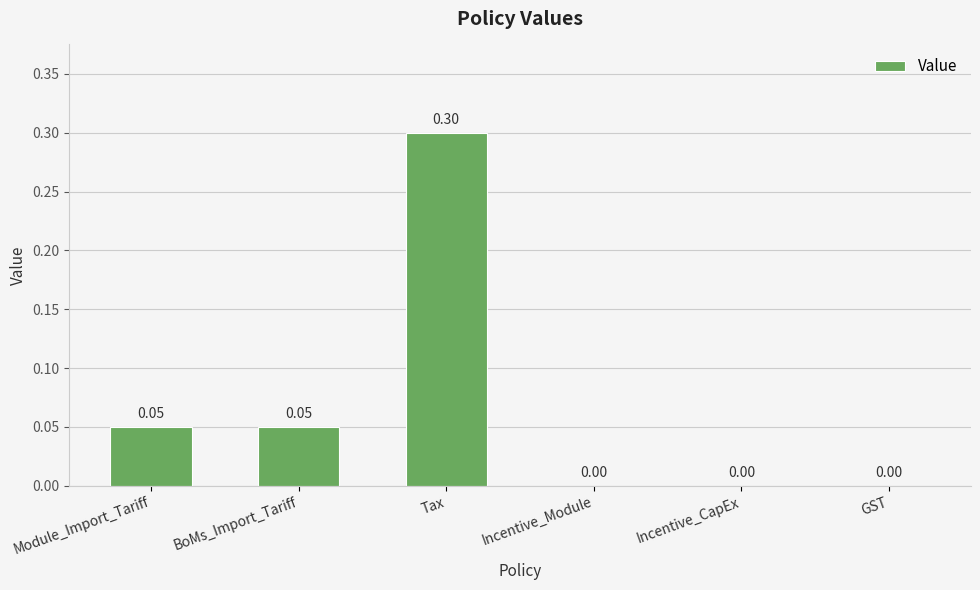

Between GST and Tax, which is larger?

Tax